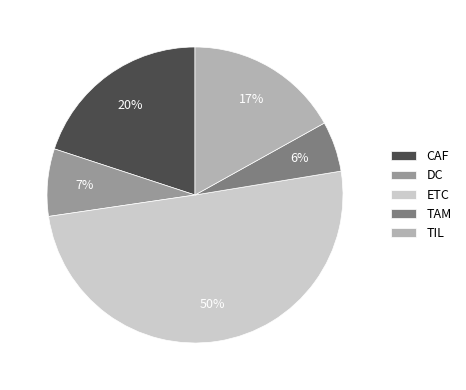

Count the number of slices in the pie.

5